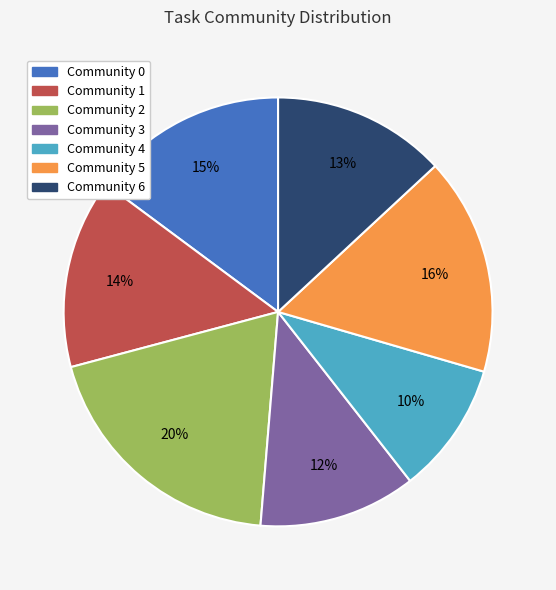

Is there a majority slice in this chart?

No